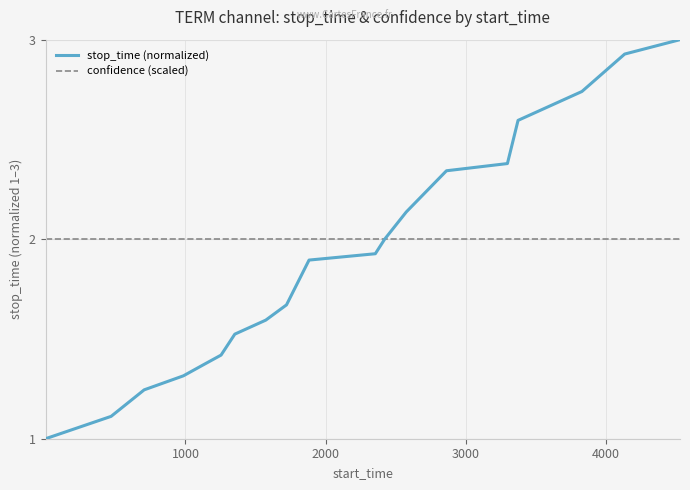

Which series has the largest range (max minus min)?

stop_time (normalized)